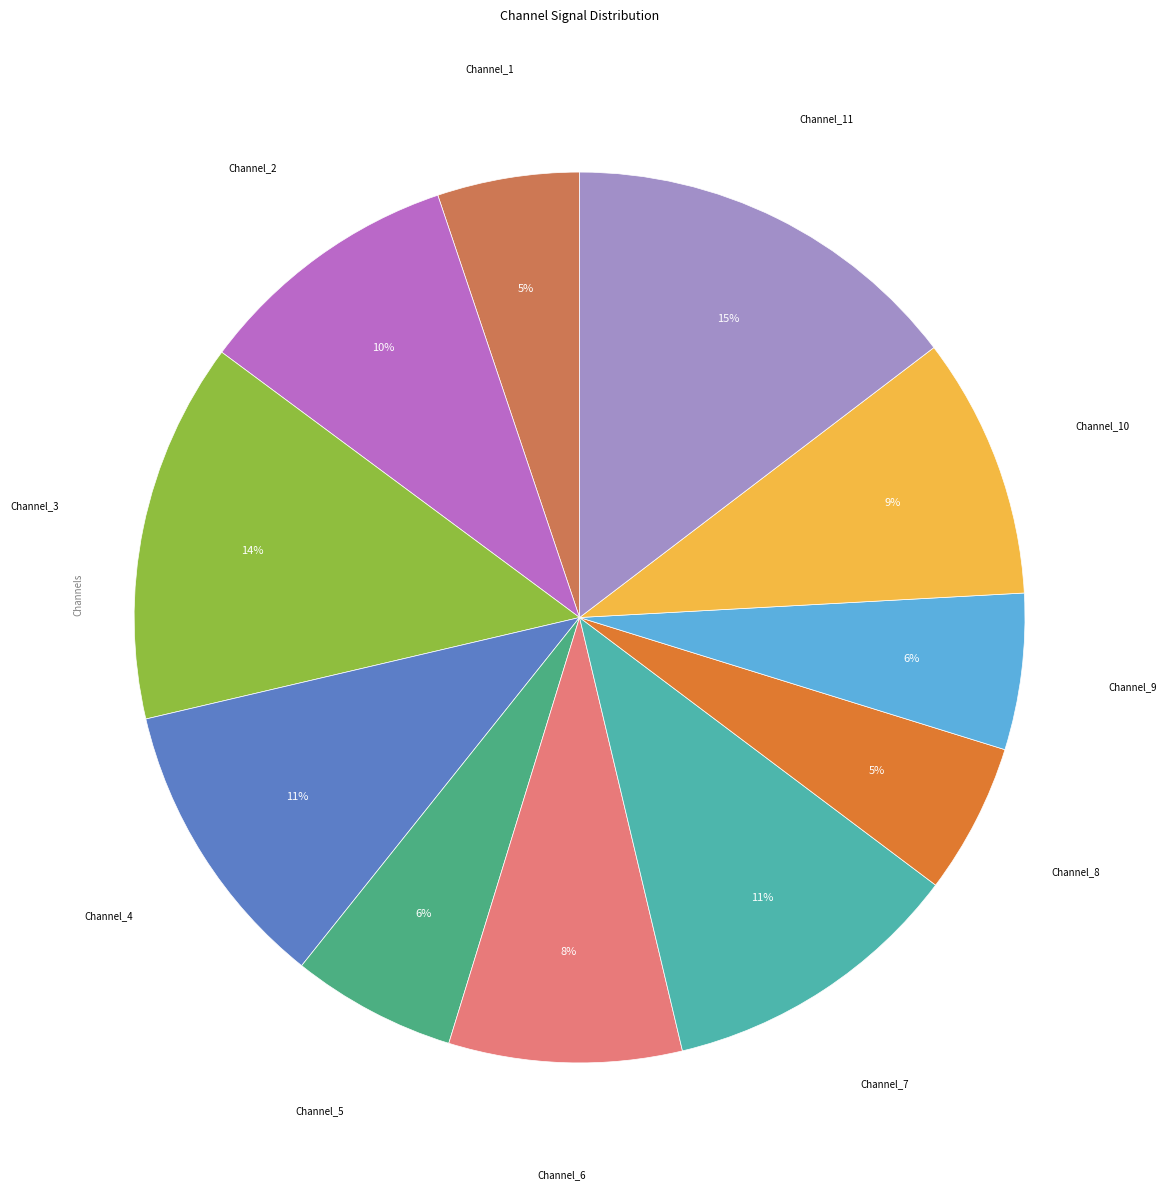

True or false: Channel_6 accounts for 15% of the total.

False